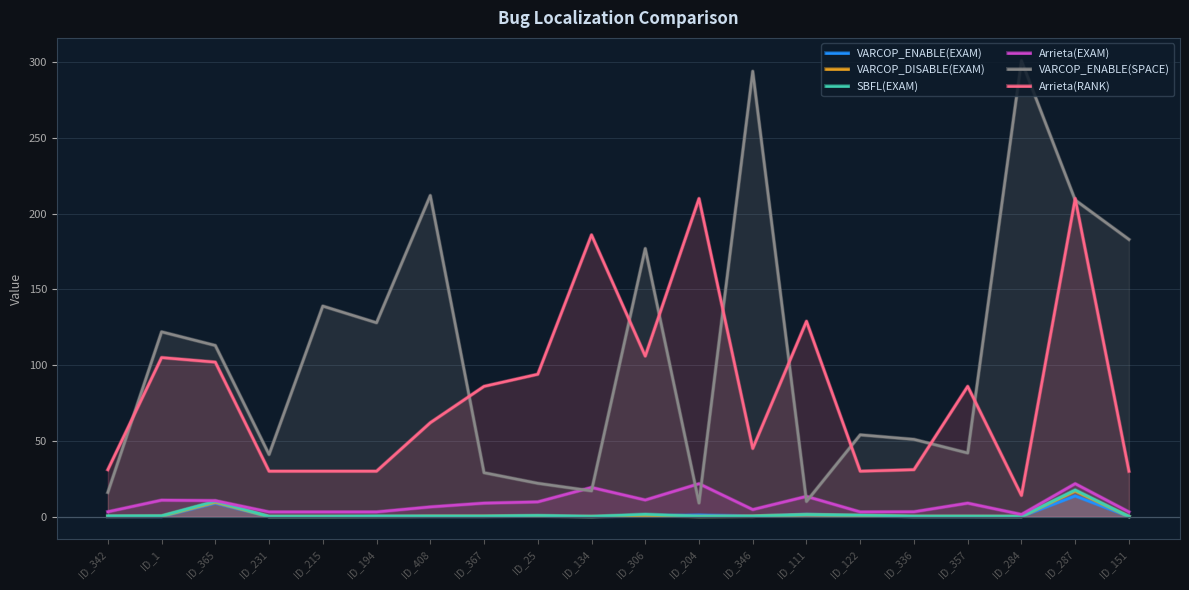

How many series are shown in this chart?

6